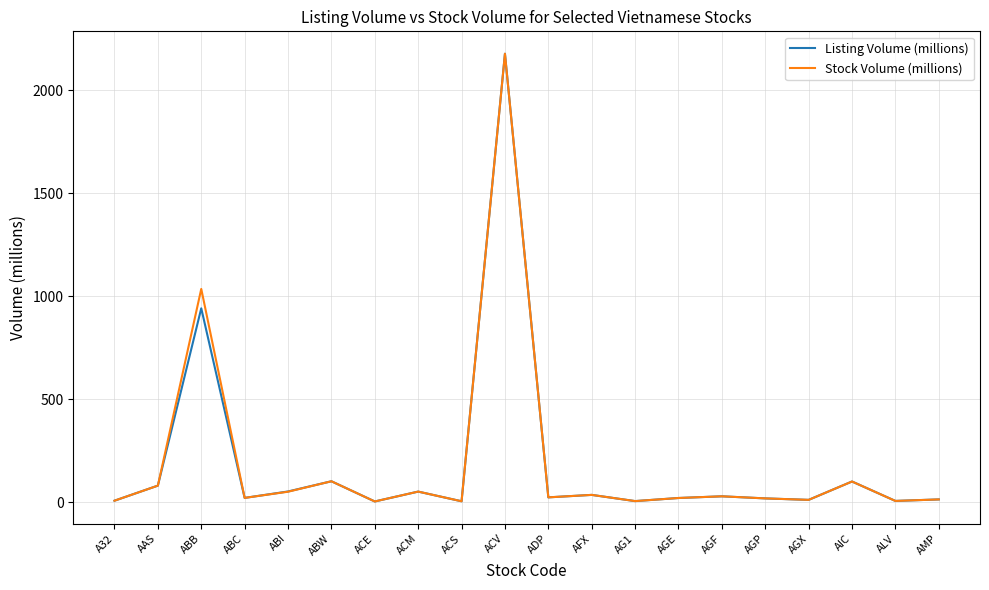

The value of Stock Volume (millions) at ADP is 23.0. True or false?

True